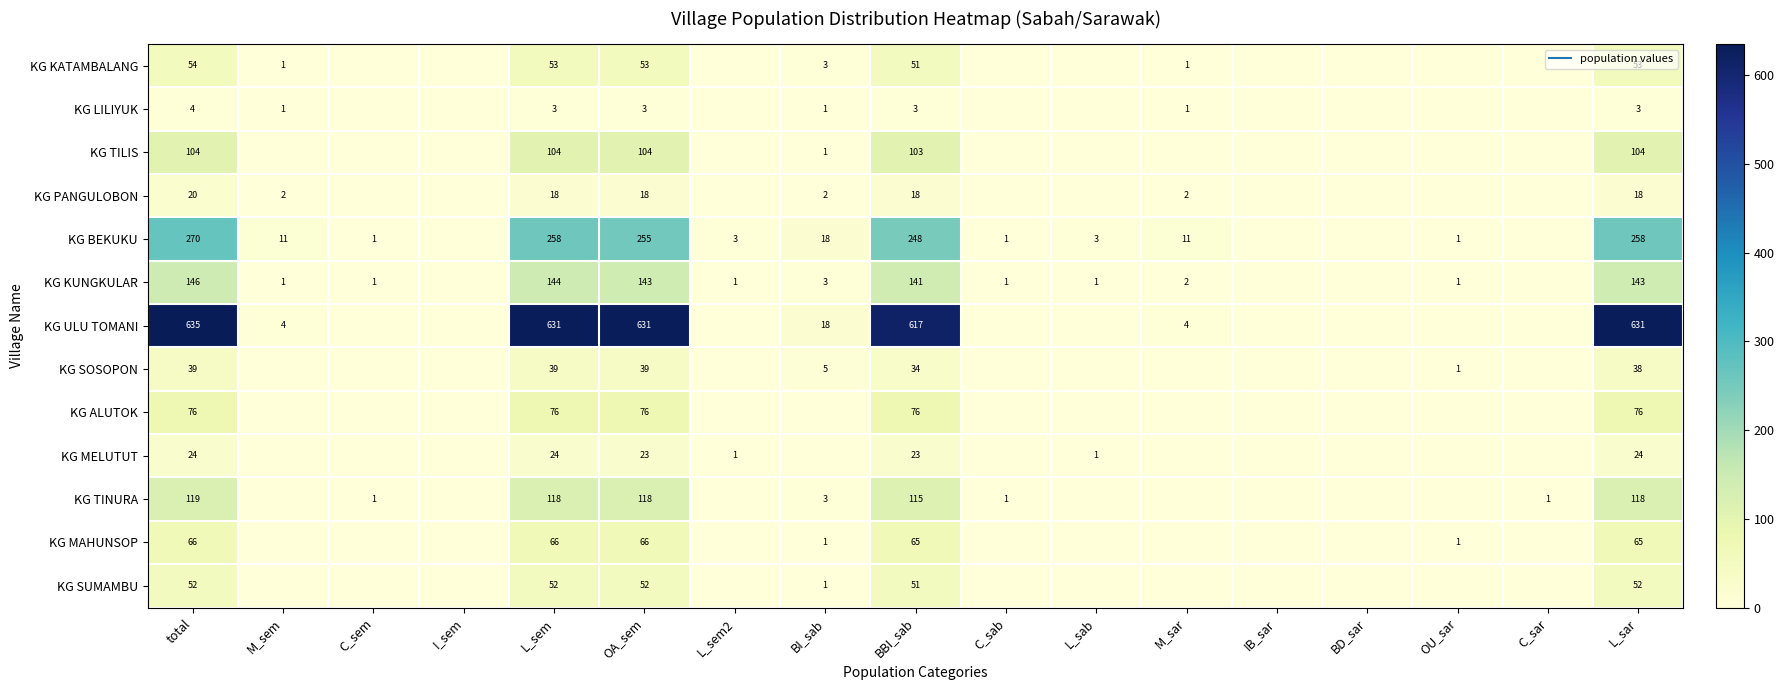

List the labels in order of KG TINURA value, largest first.

total, L_sem, OA_sem, L_sar, BBI_sab, BI_sab, C_sem, C_sab, C_sar, M_sem, I_sem, L_sem2, L_sab, M_sar, IB_sar, BD_sar, OU_sar